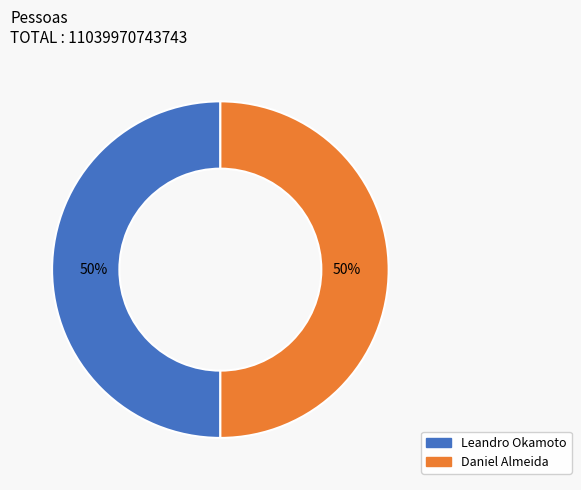

Is the sum of Daniel Almeida and Leandro Okamoto greater than half?

Yes